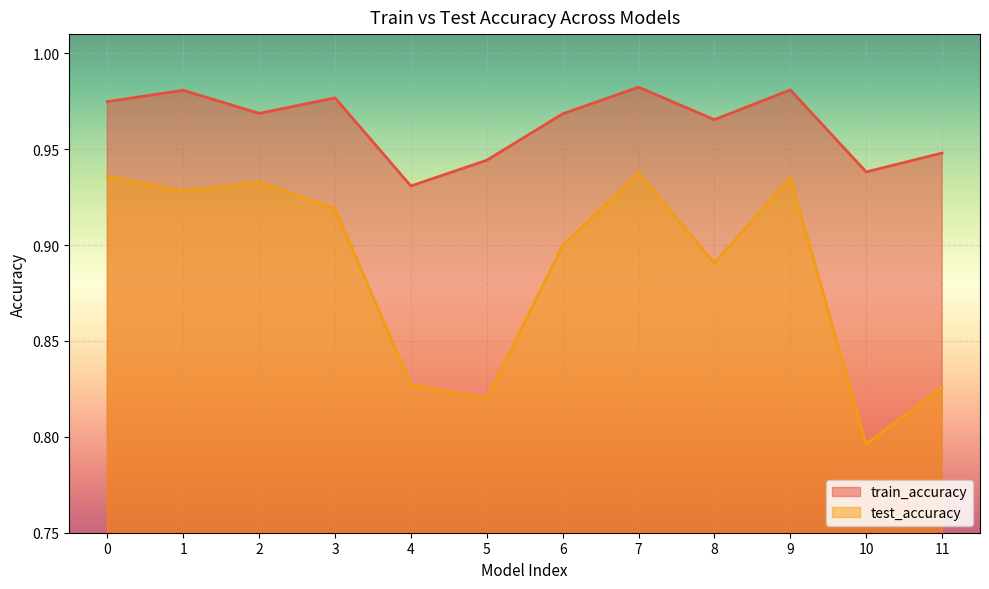

How many interior local peaks does the test_accuracy series have?

3